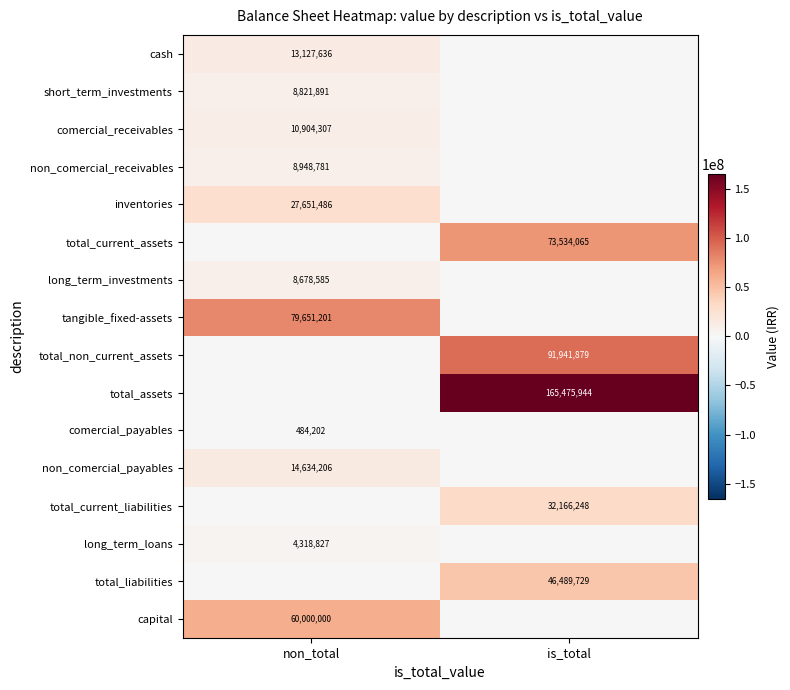

Is the value of inventories at non_total greater than the value of total_liabilities at is_total?

No